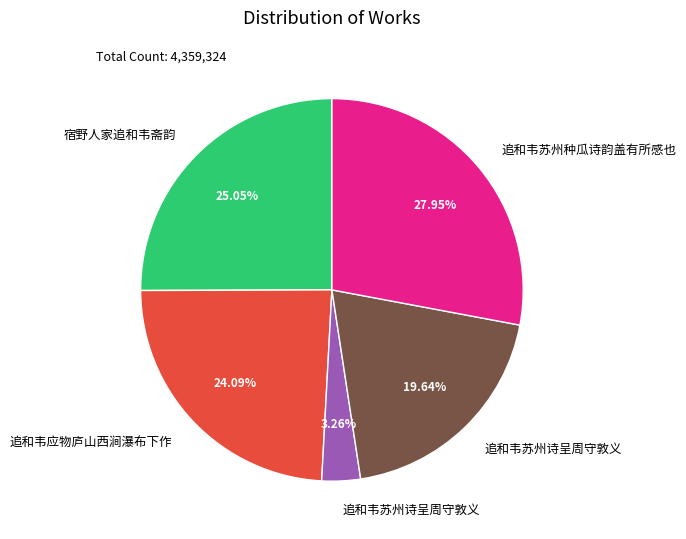

Is there a majority slice in this chart?

No